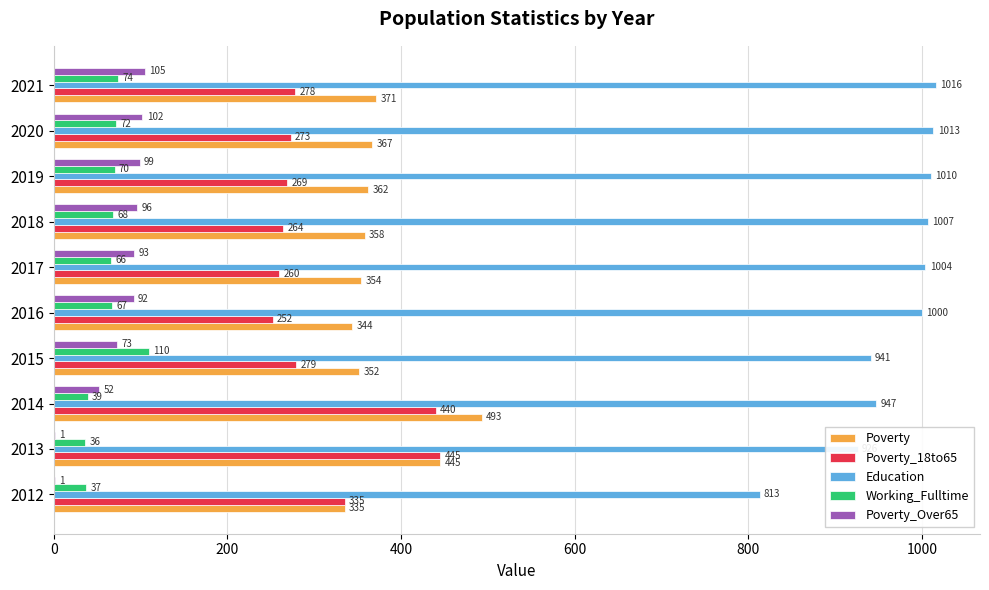

At which label is Working_Fulltime closest to 73?

2020